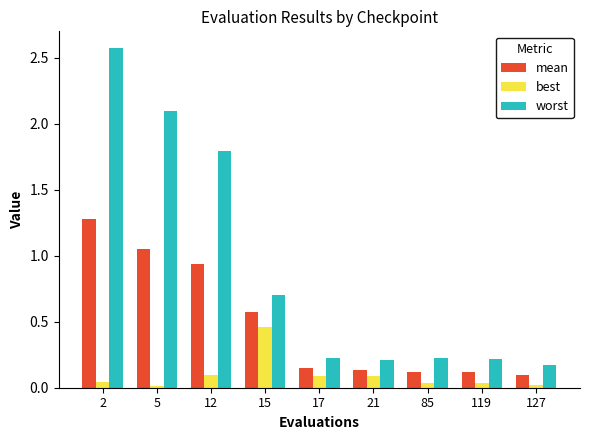

True or false: mean has a value of 0.6 at 12.

False